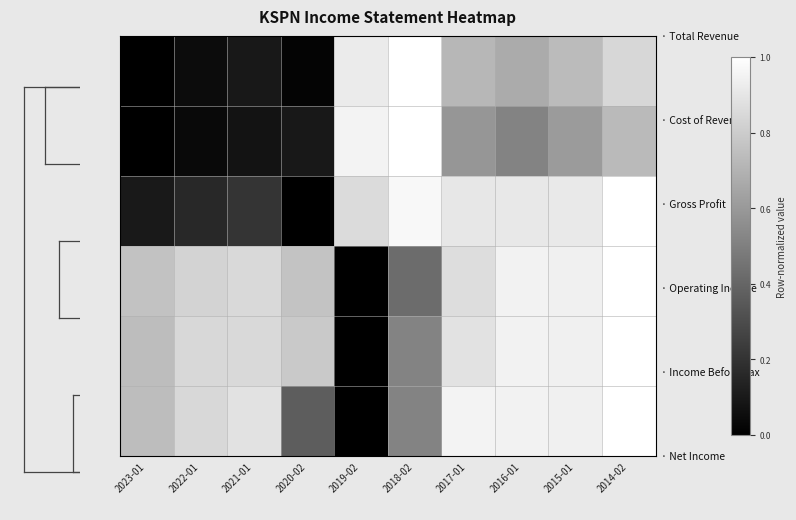

Which has a higher value, 2016-01 or 2023-01?

2016-01